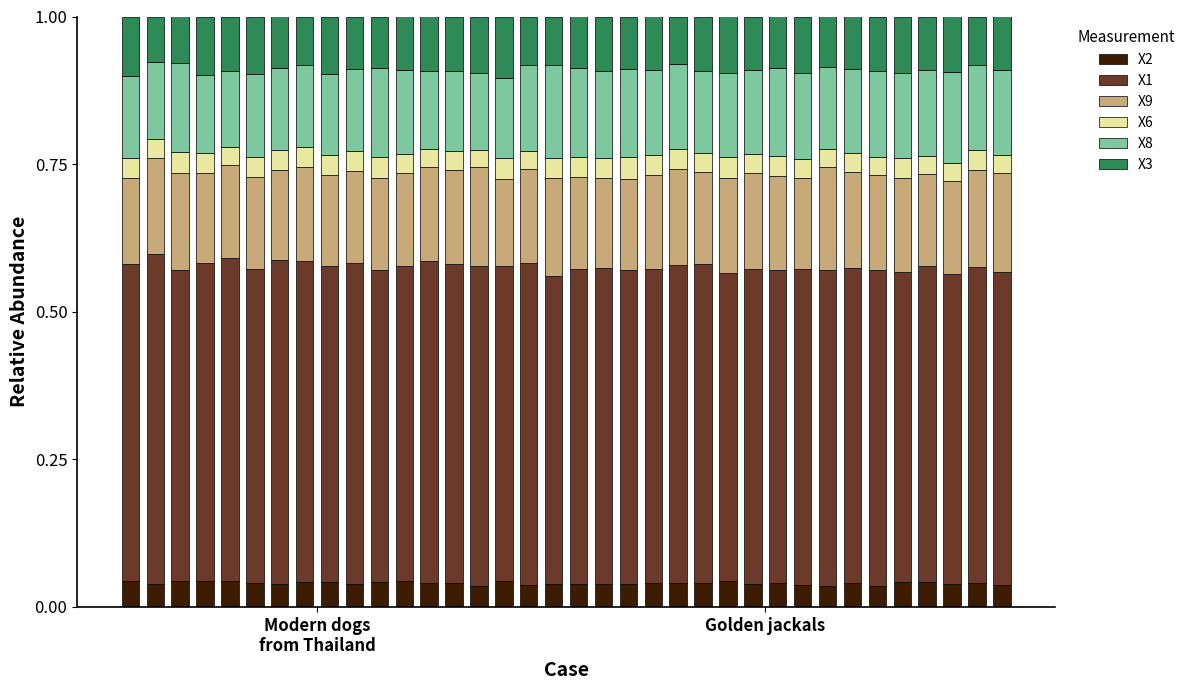

How many distinct data groups are displayed?

6